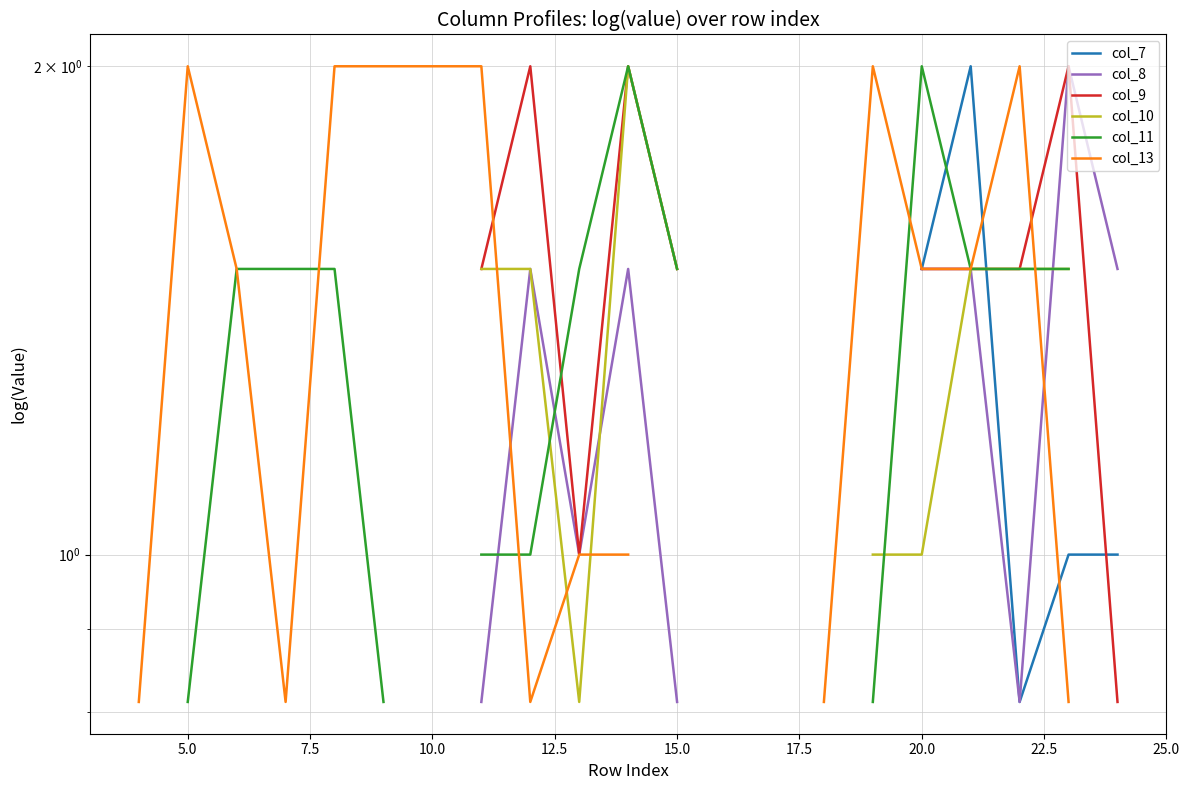

What is the maximum value shown in the chart?

2.0